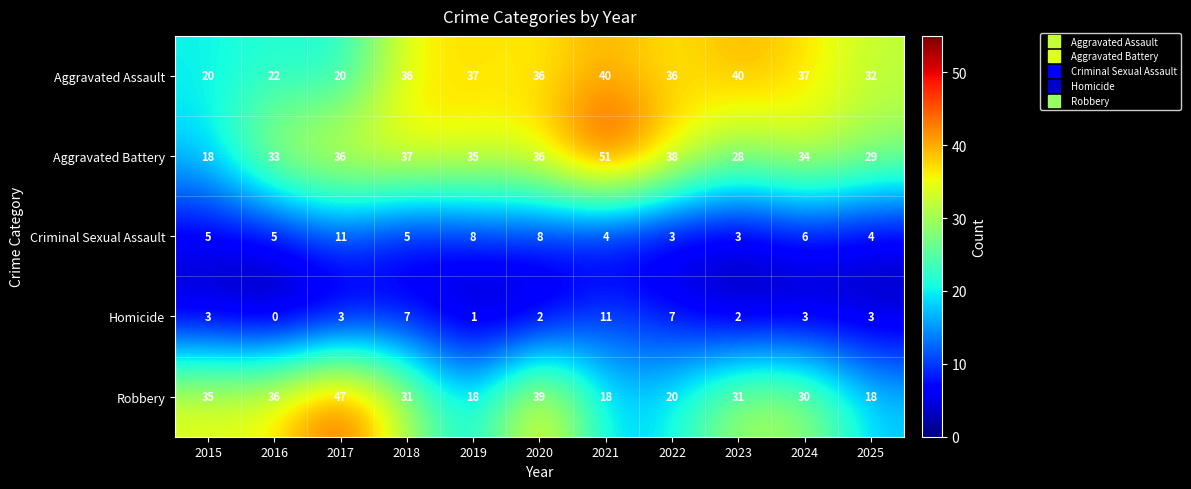

At how many categories does at least one series exceed 8?

11